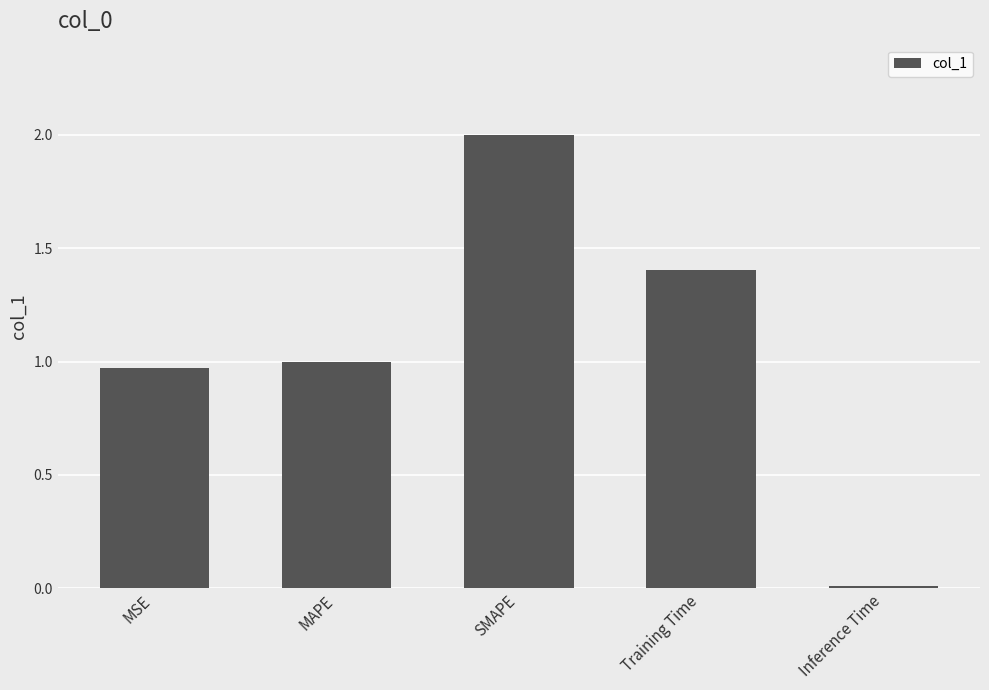

How many series are shown in this chart?

1